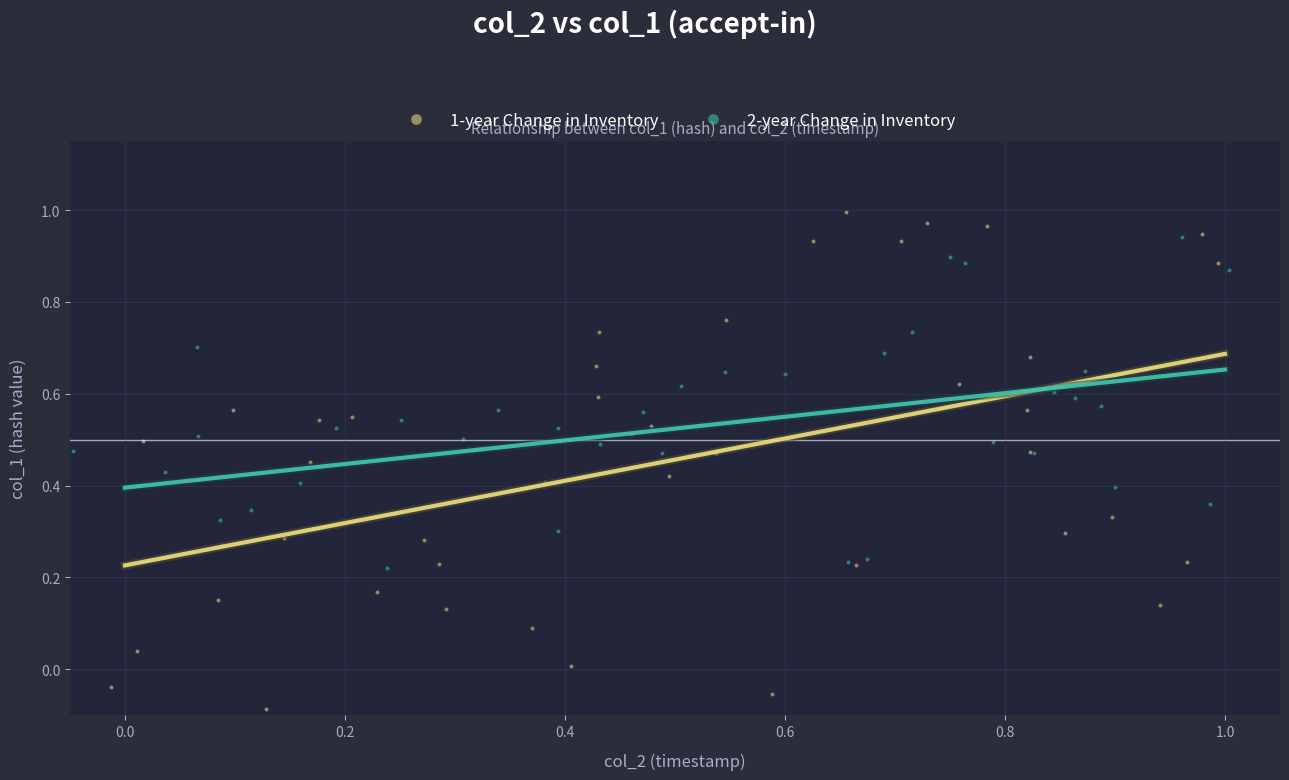

Which series contains the highest Y value?

1-year Change in Inventory